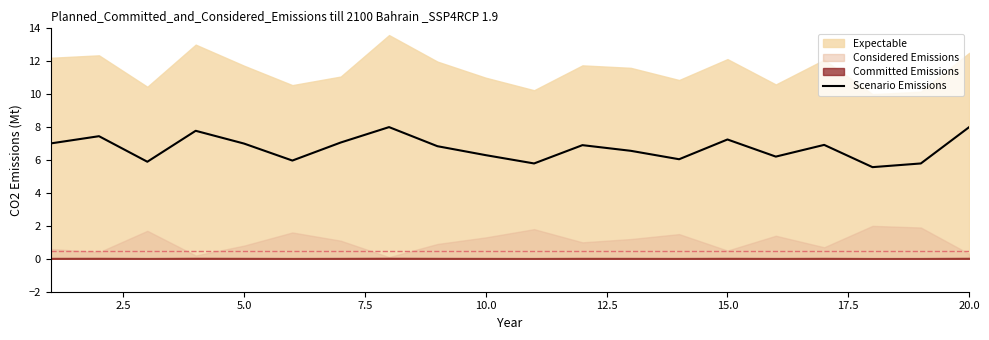

What is the maximum value for Scenario Emissions?

8.0